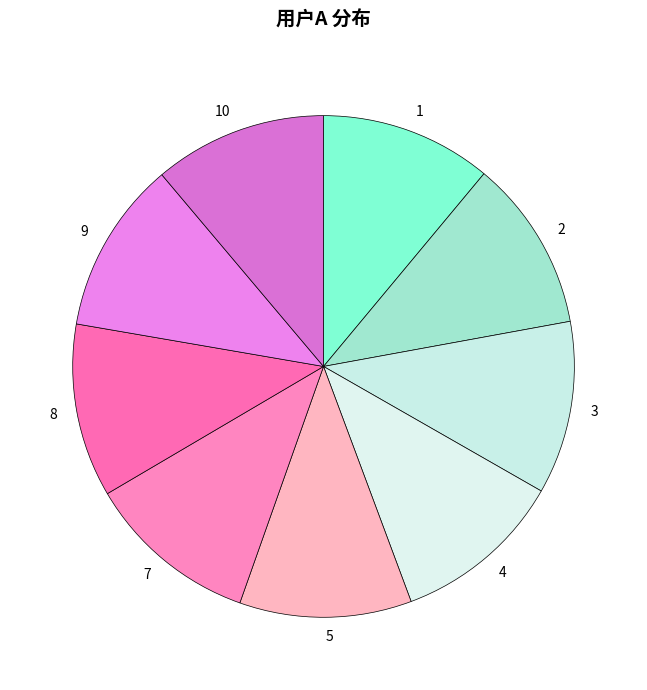

Is it true that 4 is 23% of the pie?

False